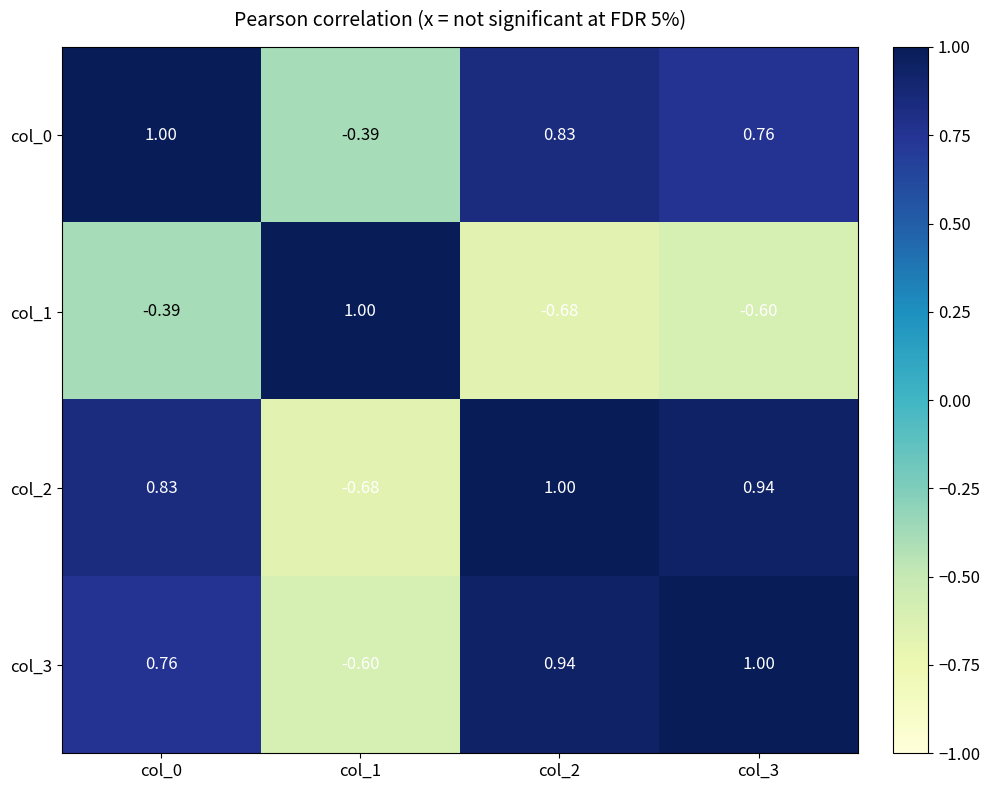

Is the value of col_3 at col_1 greater than the value of col_2 at col_0?

No